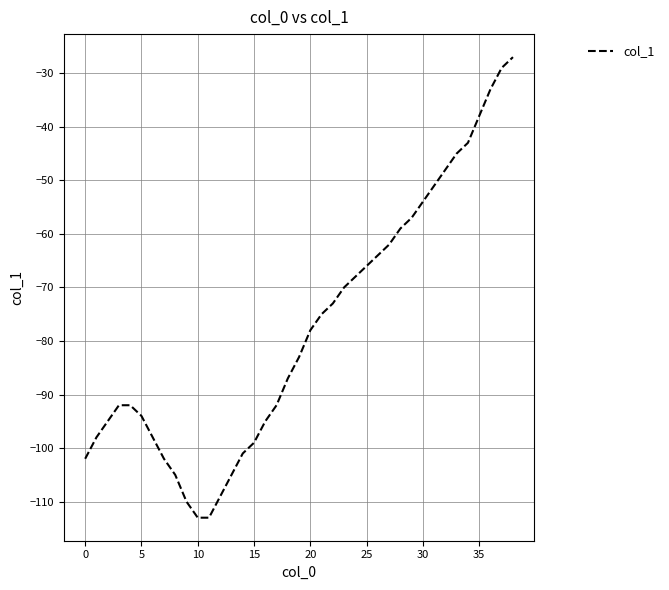

What is the difference between the maximum and minimum values?

86